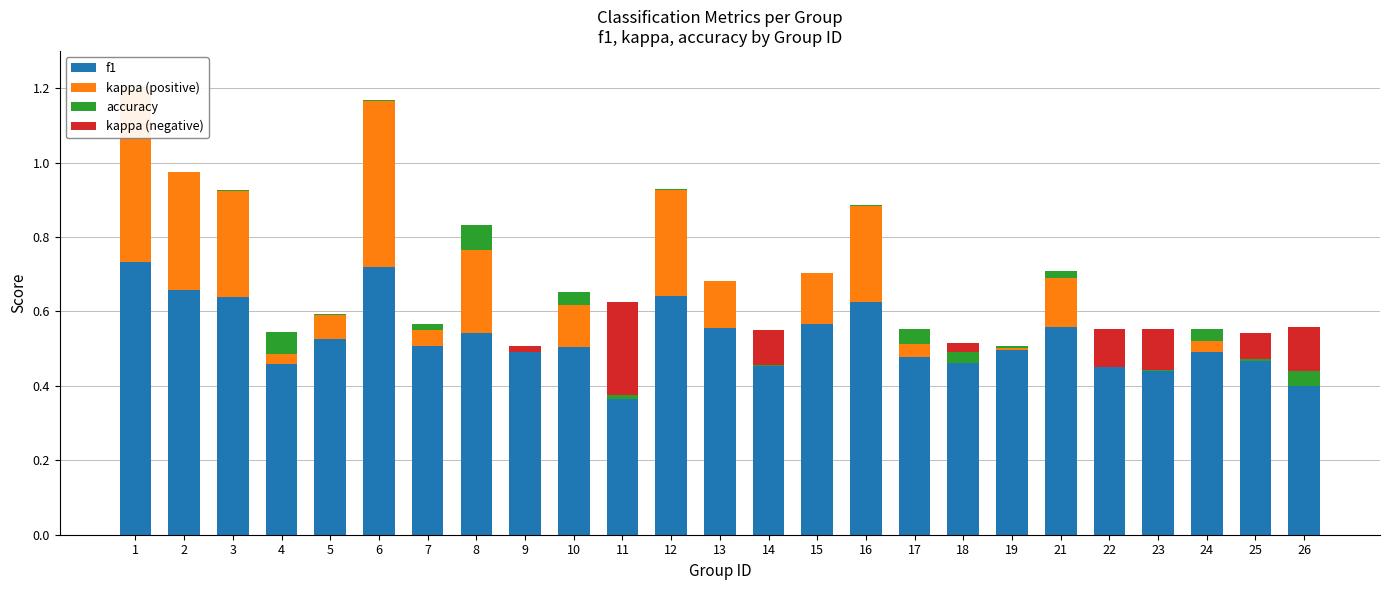

What is the value of the f1 bar at the 14th from the left?

0.5